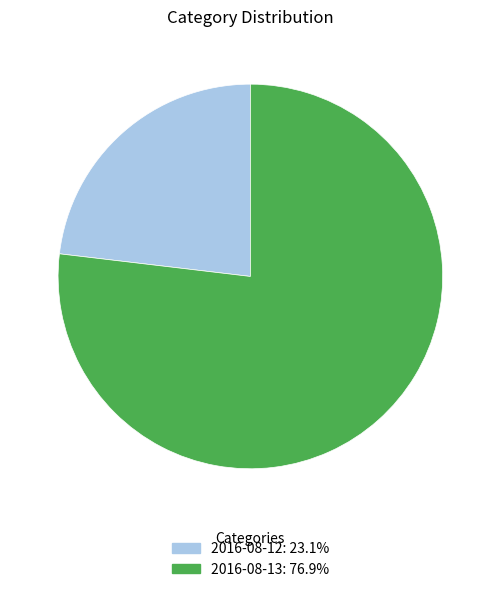

Count the number of slices in the pie.

2